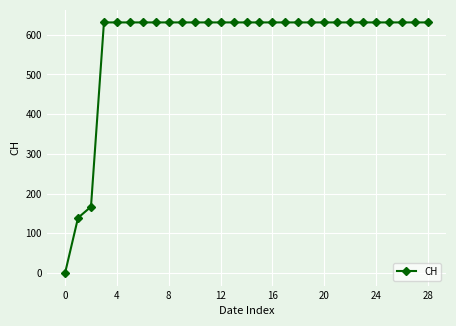

Reading right to left, transcribe all the data shown in this chart.

631	631	631	631	631	631	631	631	631	631	631	631	631	631	631	631	631	631	631	631	631	631	631	631	631	631	167	139	0